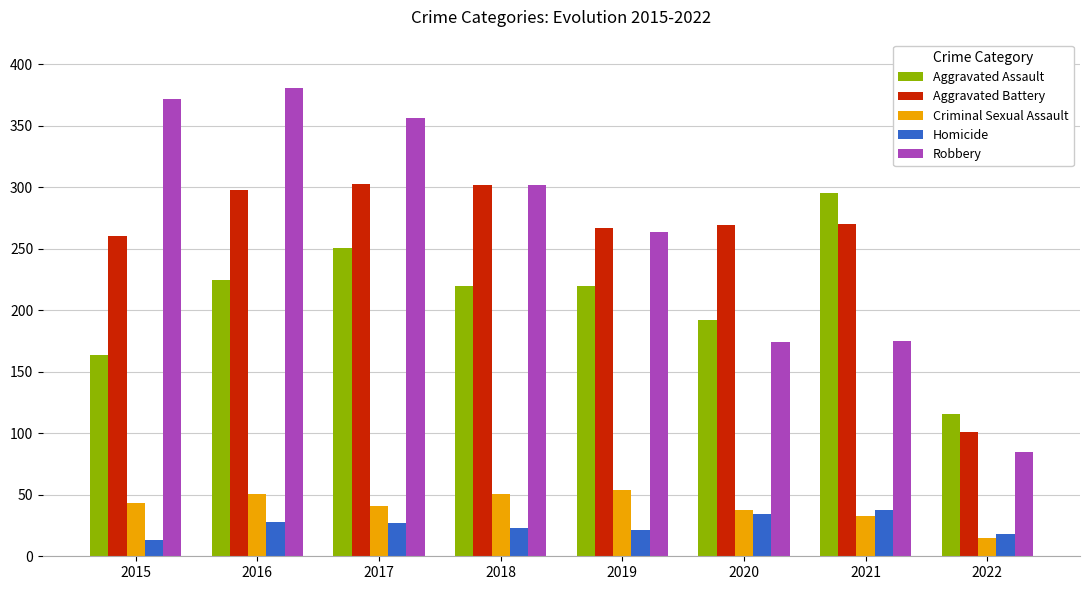

What is the value of the Homicide bar at the 1st from the left?

13